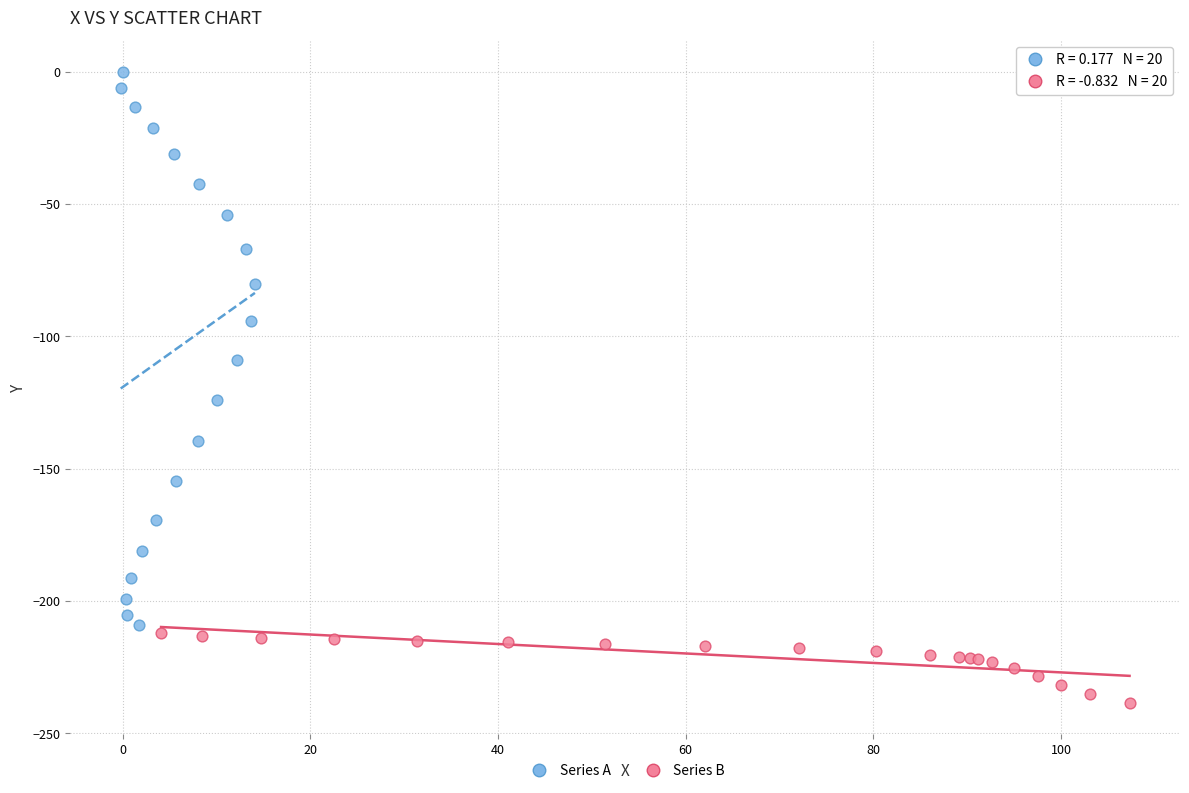

Which series reaches the minimum Y coordinate?

Series B